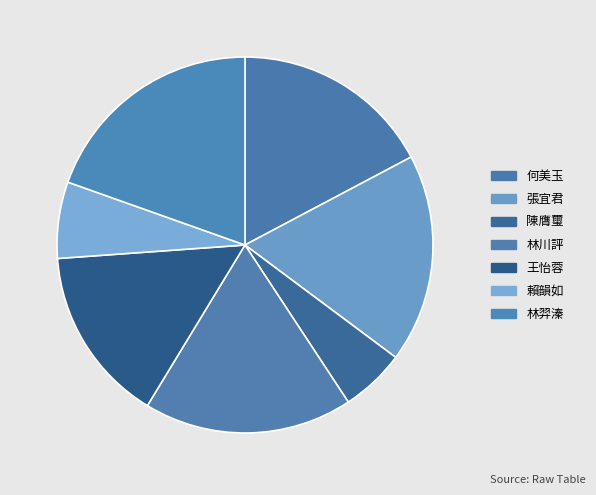

Is it true that 林羿溱 is 20% of the pie?

True